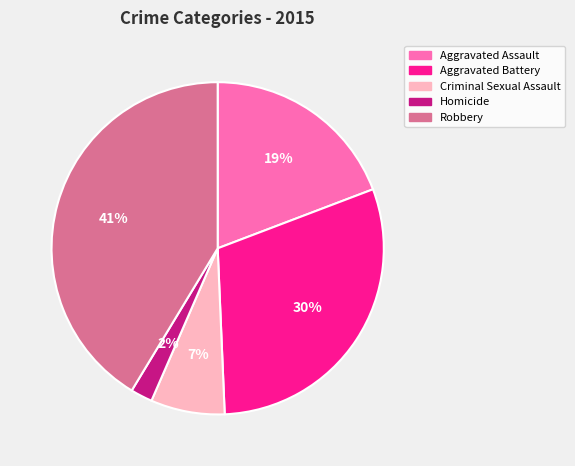

Is there a majority slice in this chart?

No